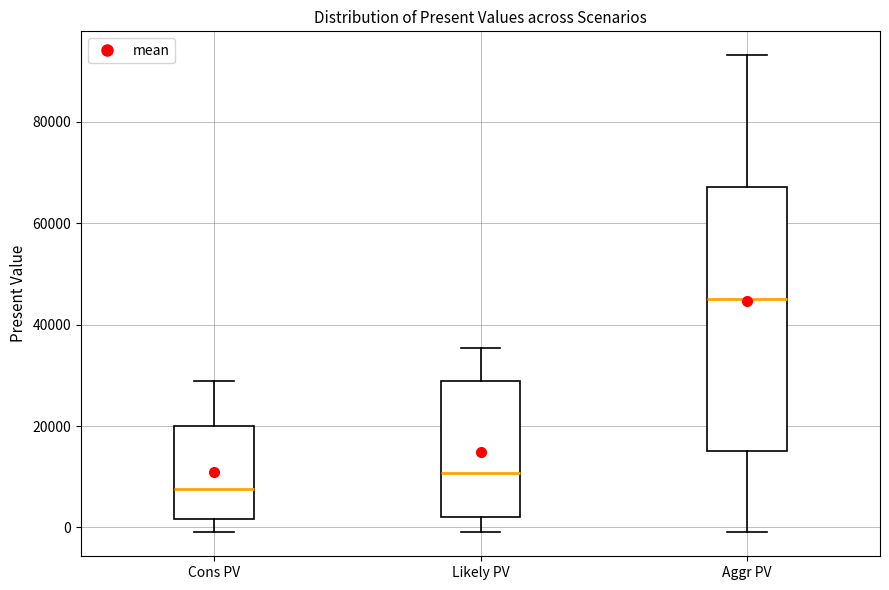

Reading left to right, transcribe this box plot: for each box, give where its median line is, the range the box spans, and where its two whiskers end, as read against the y-axis. The values are not printed on the chart, so give them approximately, as read against the axis.

Cons PV: median 8000, box 2000 to 20000, whiskers 0 to 28000
Likely PV: median 10000, box 2000 to 28000, whiskers 0 to 36000
Aggr PV: median 44000, box 16000 to 68000, whiskers 0 to 94000